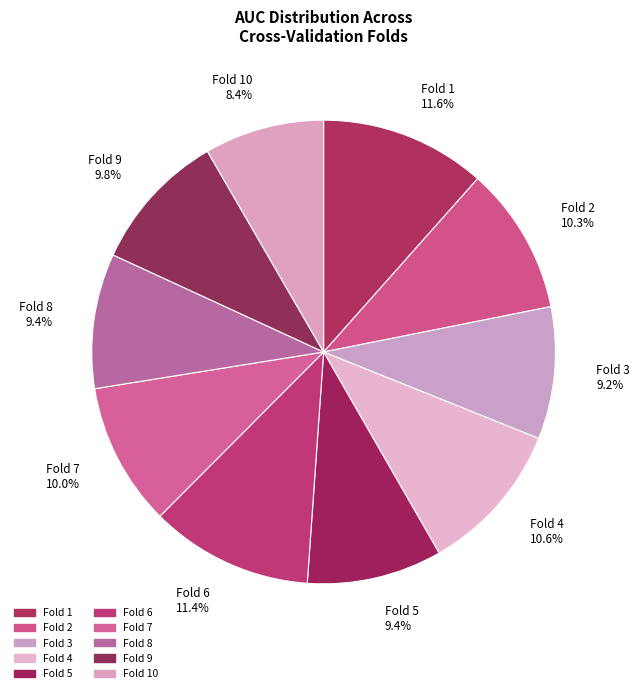

Which has a higher value, Fold 4 10.6% or Fold 3 9.2%?

Fold 4 10.6%